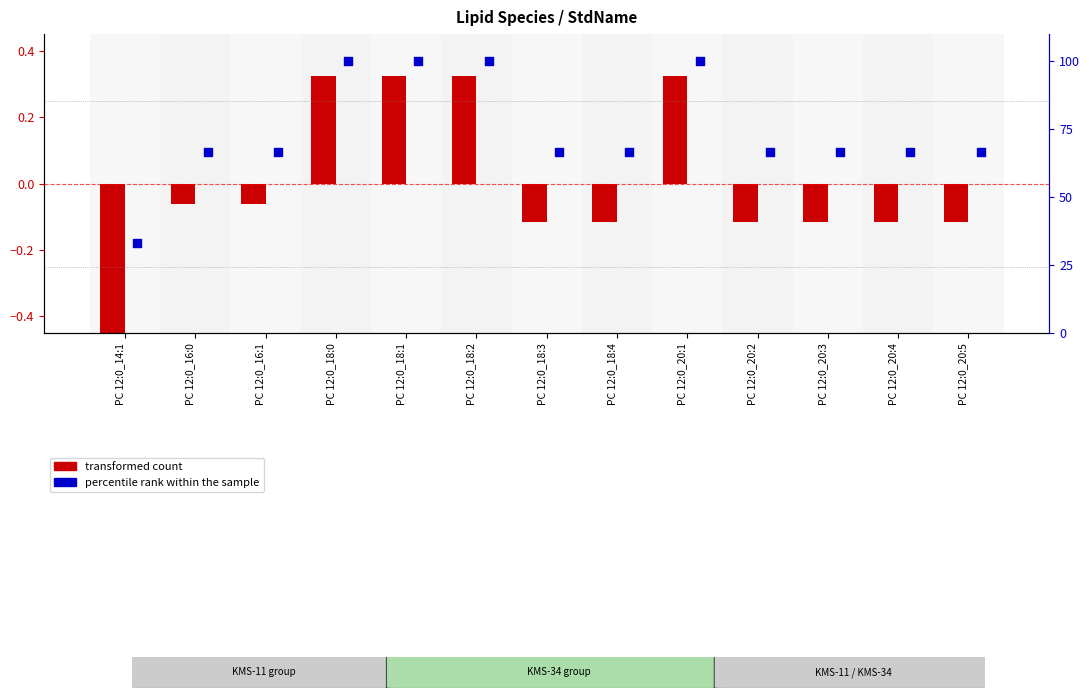

Which series has the largest total across all categories?

percentile rank within the sample